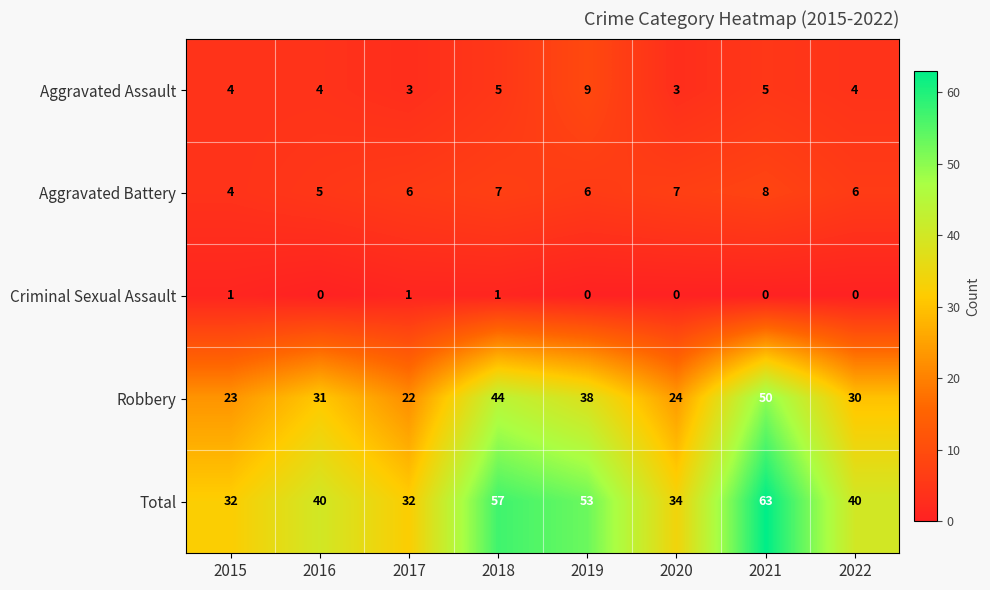

How many distinct data groups are displayed?

5